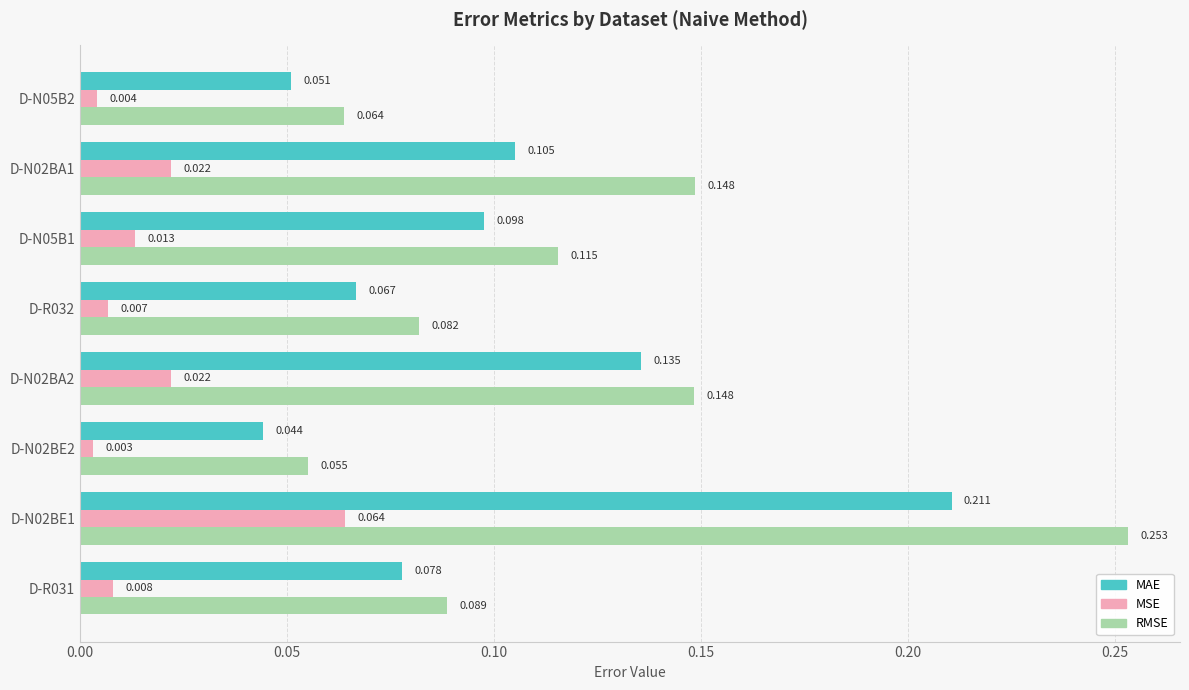

Which series has the largest total across all categories?

RMSE